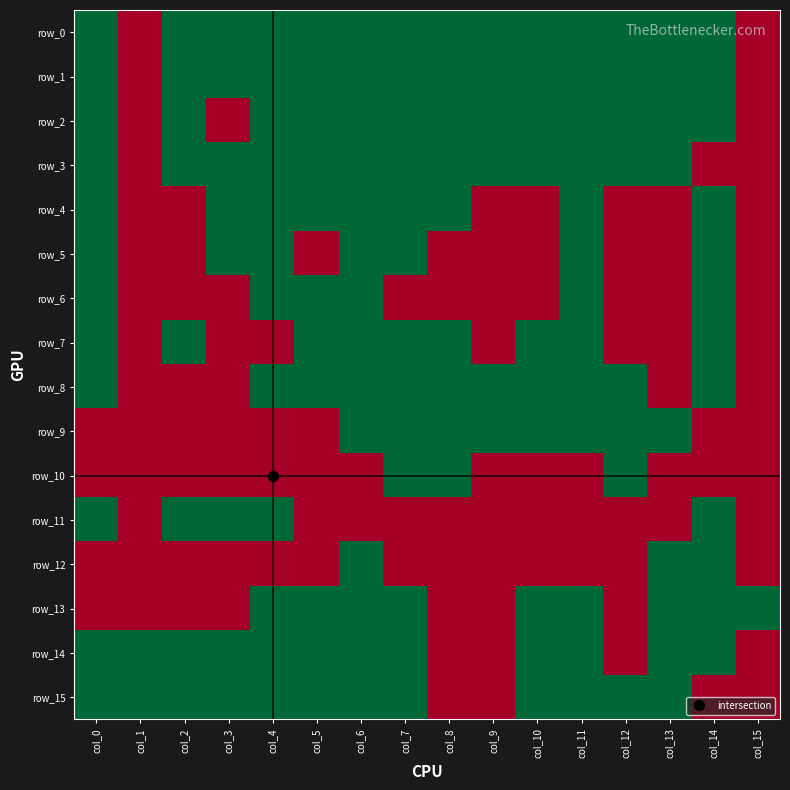

Is it true that row_15 equals 1 at col_2?

True